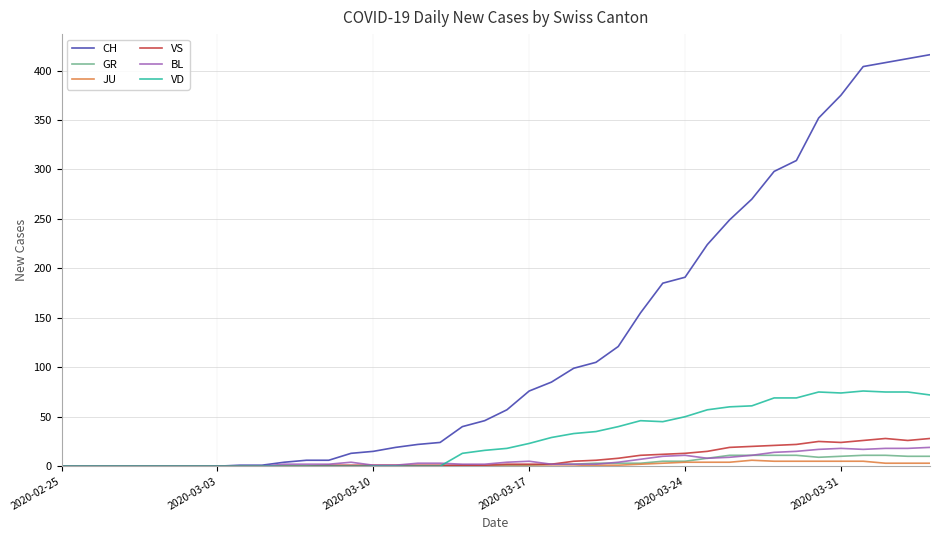

What are all the series names shown in the legend?

CH, GR, JU, VS, BL, VD